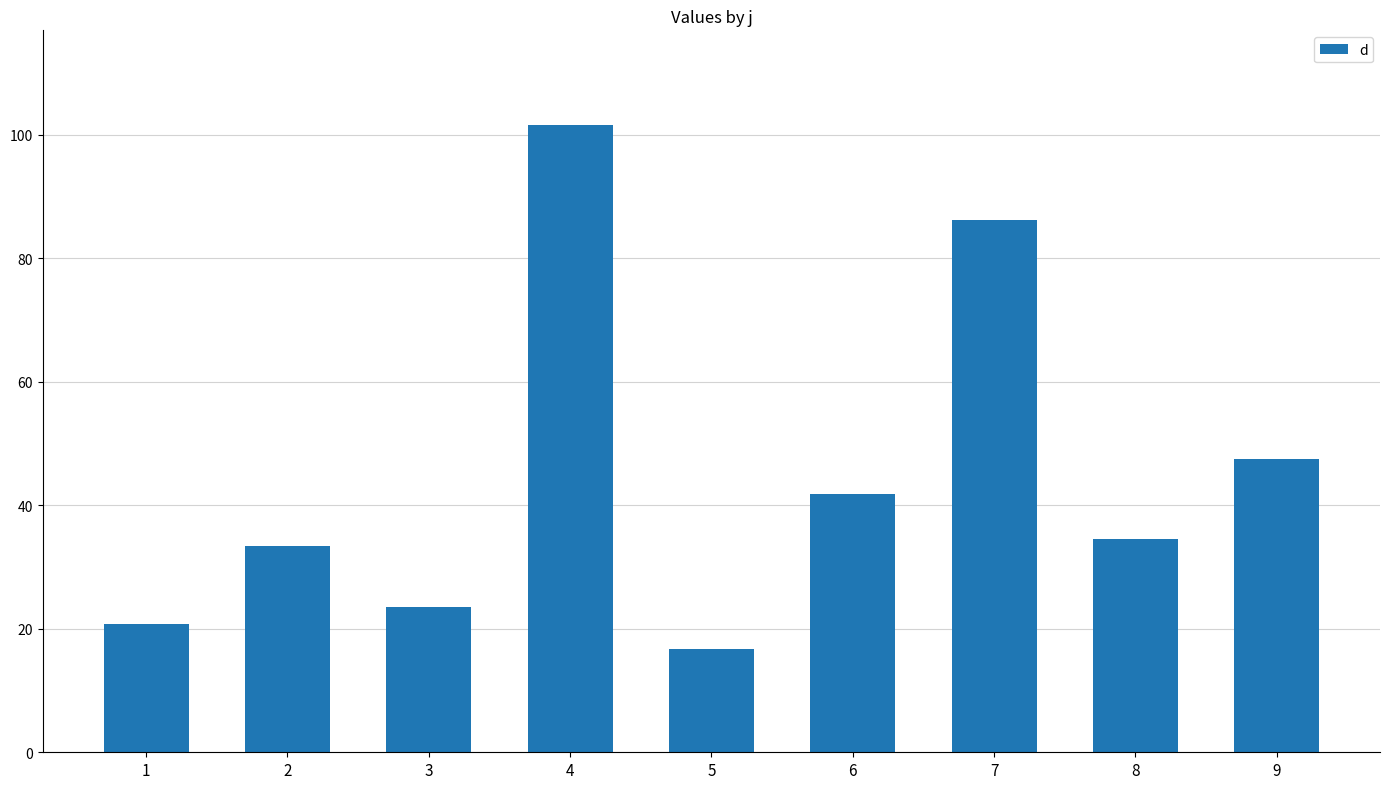

How many bars are there in total?

9